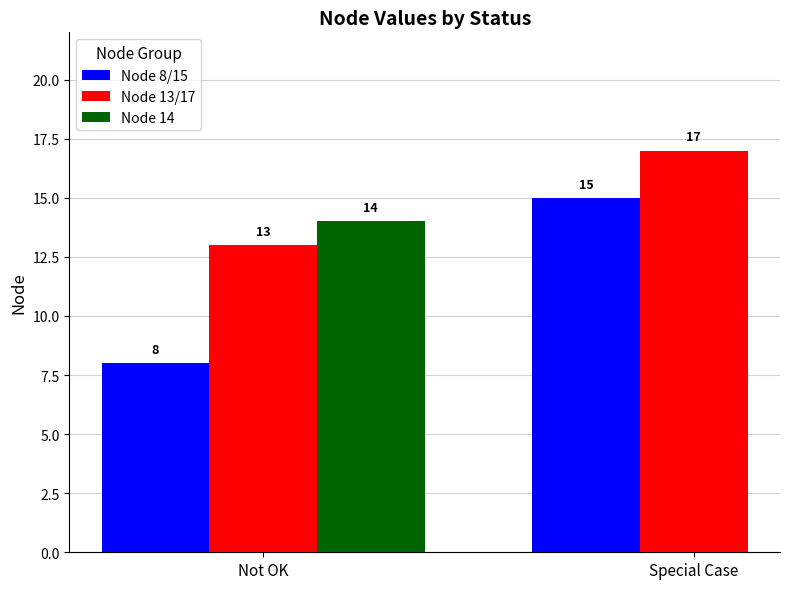

What is the difference between the maximum and minimum values in the Node 13/17 series?

4